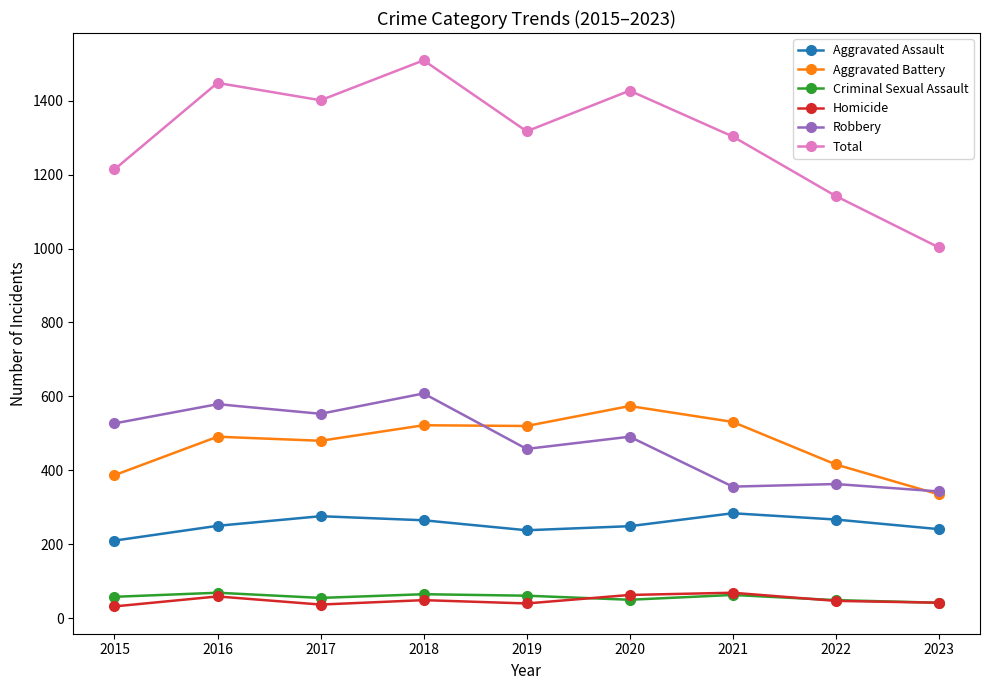

Which series has the largest range (max minus min)?

Total